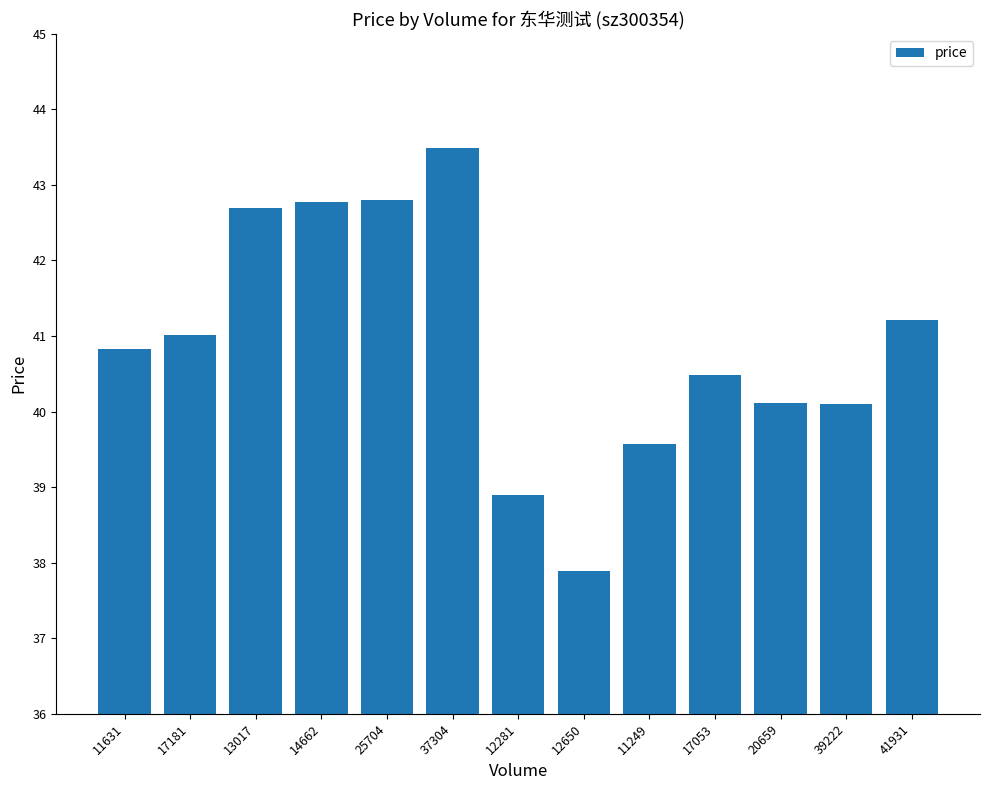

What is the value of the 11th bar from the left?

40.1